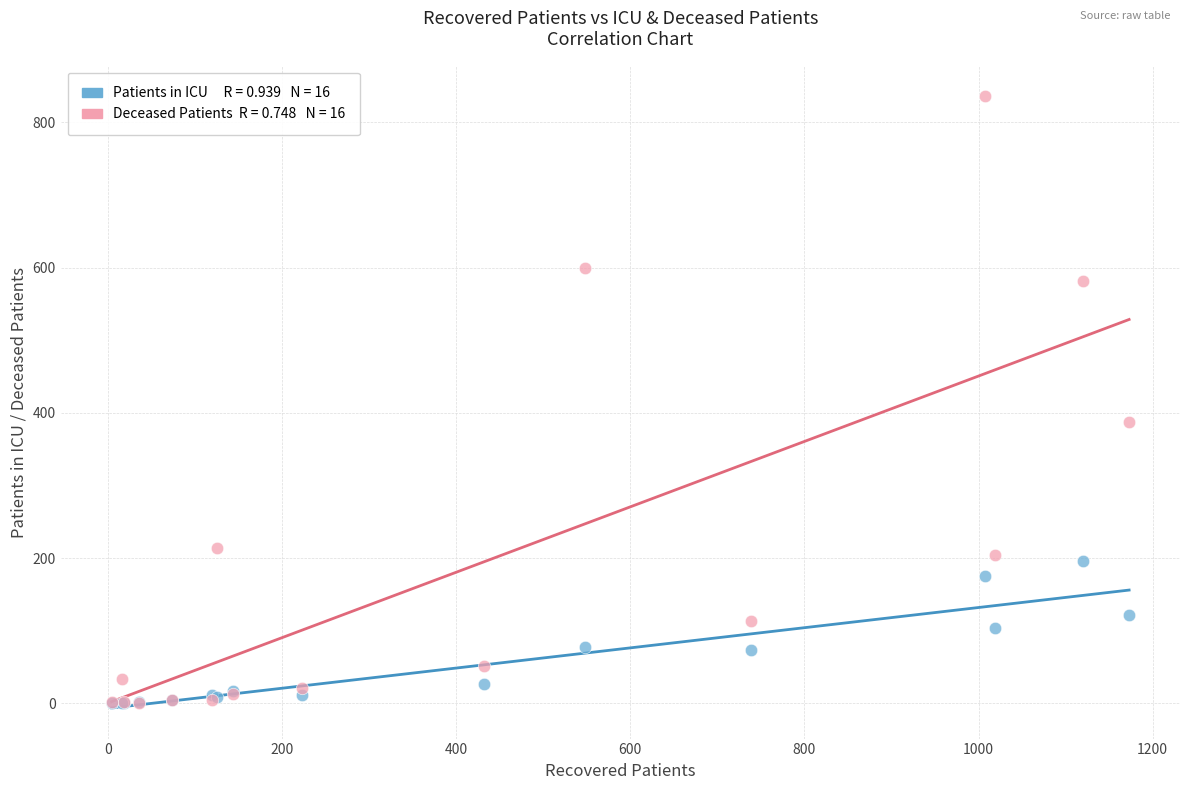

Across all series, what Y value is closest to 418?

388